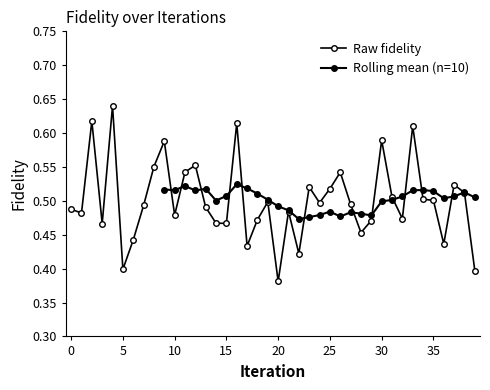

Count the number of categories in the chart.

40